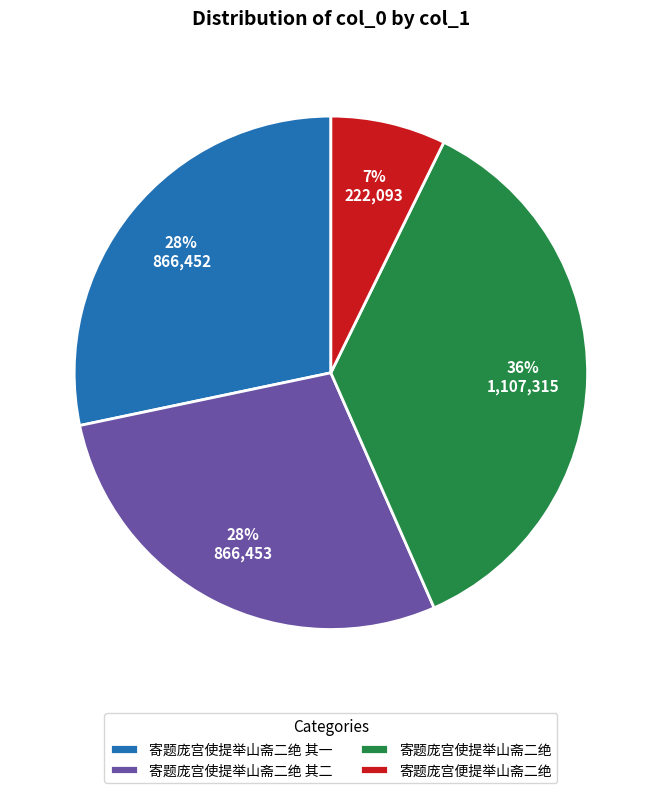

Which slice is the largest?

寄题庞宫使提举山斋二绝